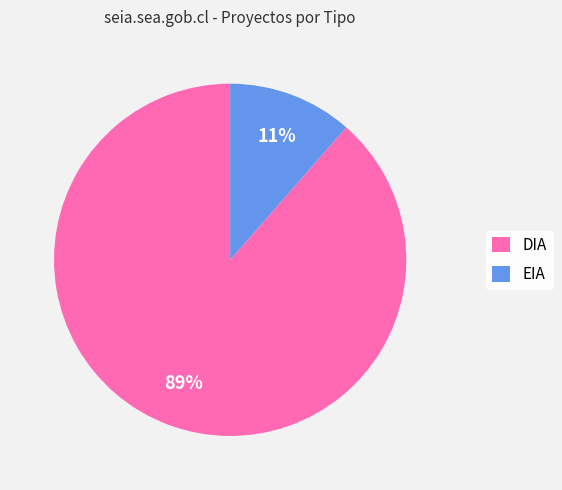

How many segments does this pie chart have?

2